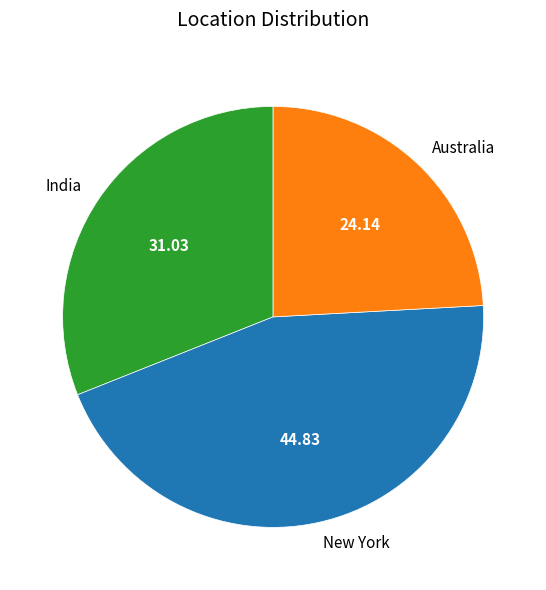

Is the sum of India and Australia greater than half?

Yes